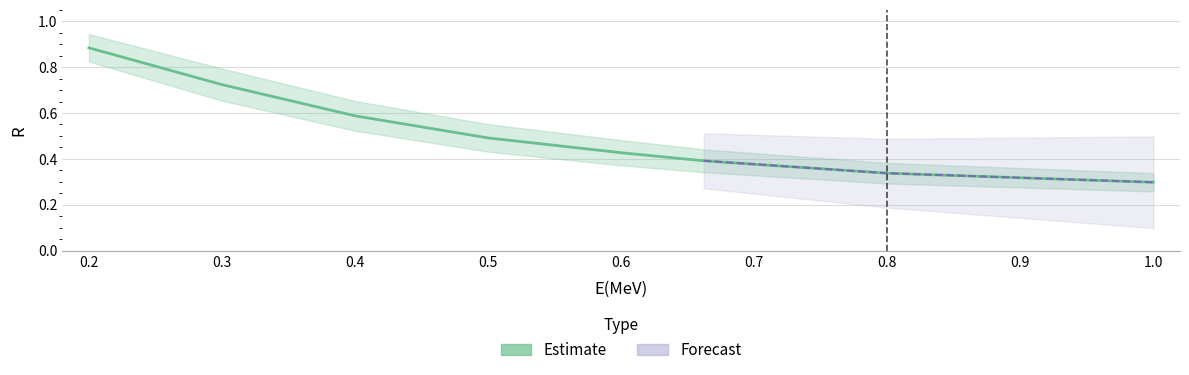

What is the approximate value at 0.662?

0.4